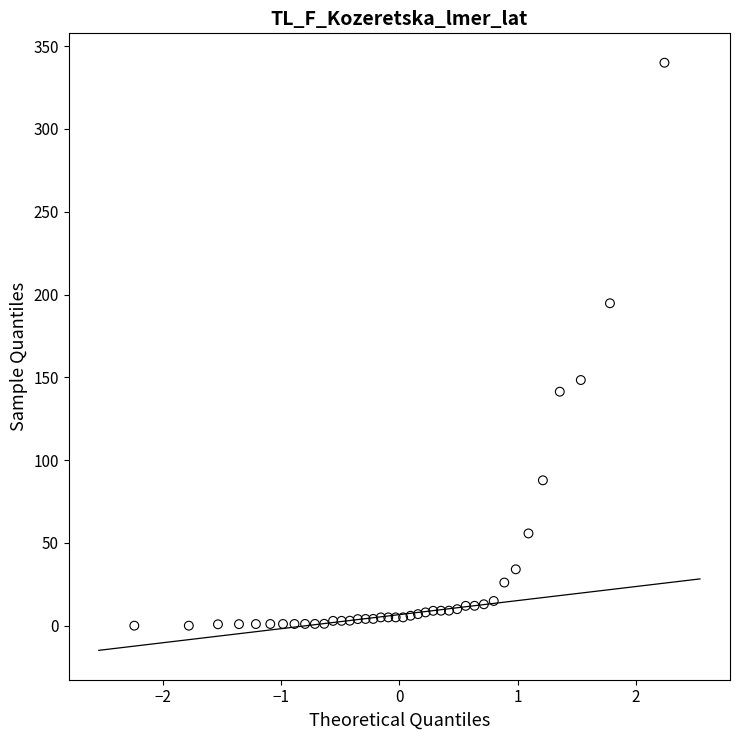

What is the range of Y values (max minus min)?

340.0